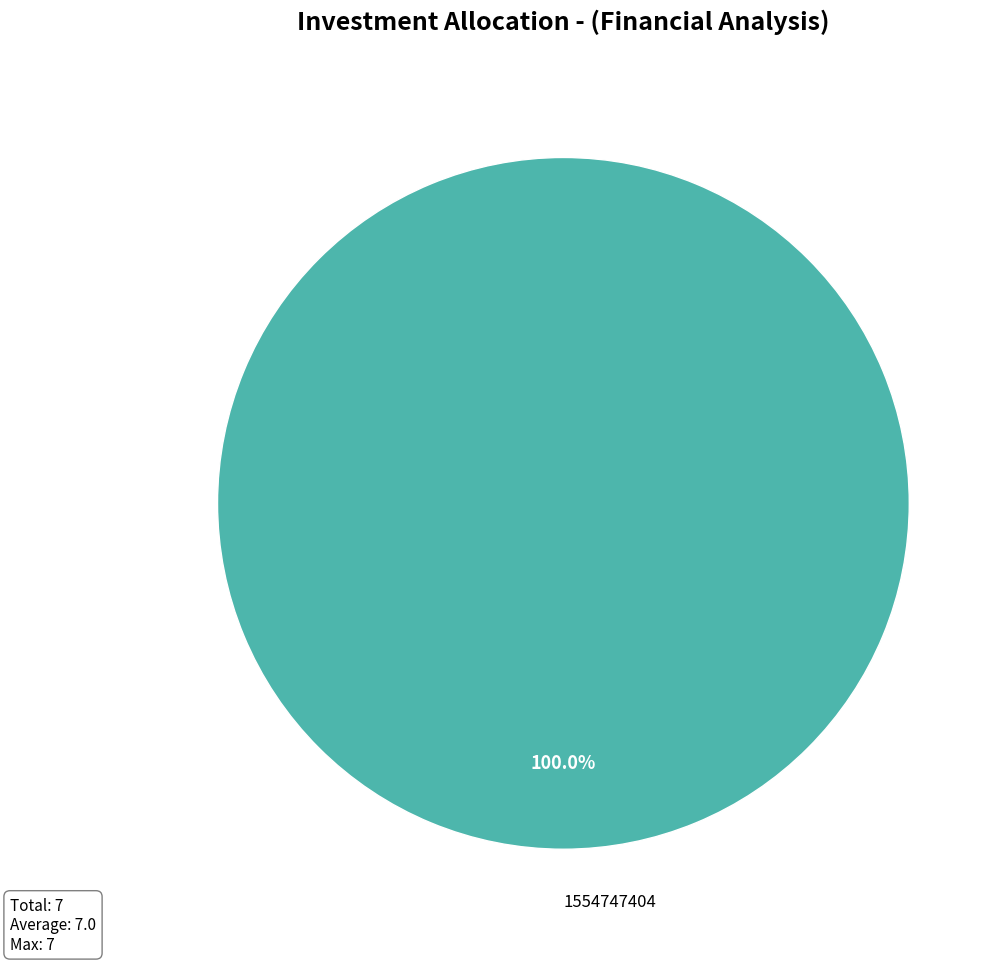

What percentage is the 1554747404 slice, to the nearest percent?

100%